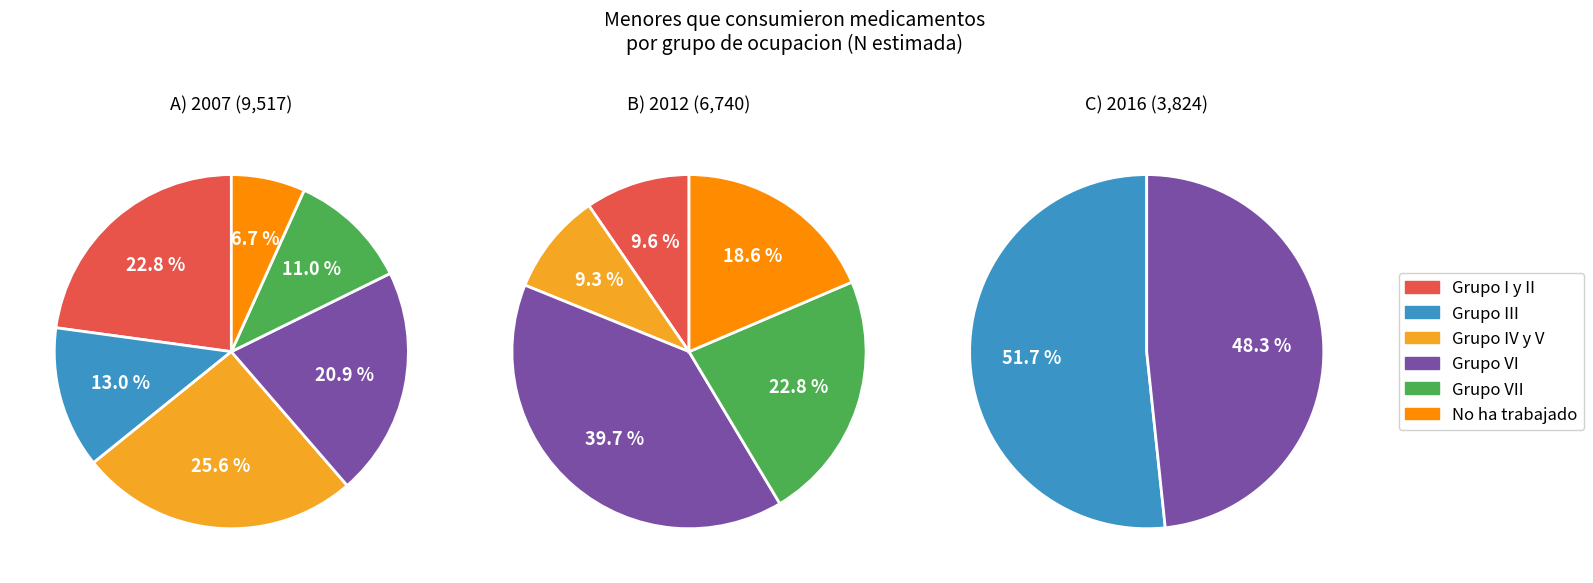

To the nearest percent, what is the average slice percentage?

17%